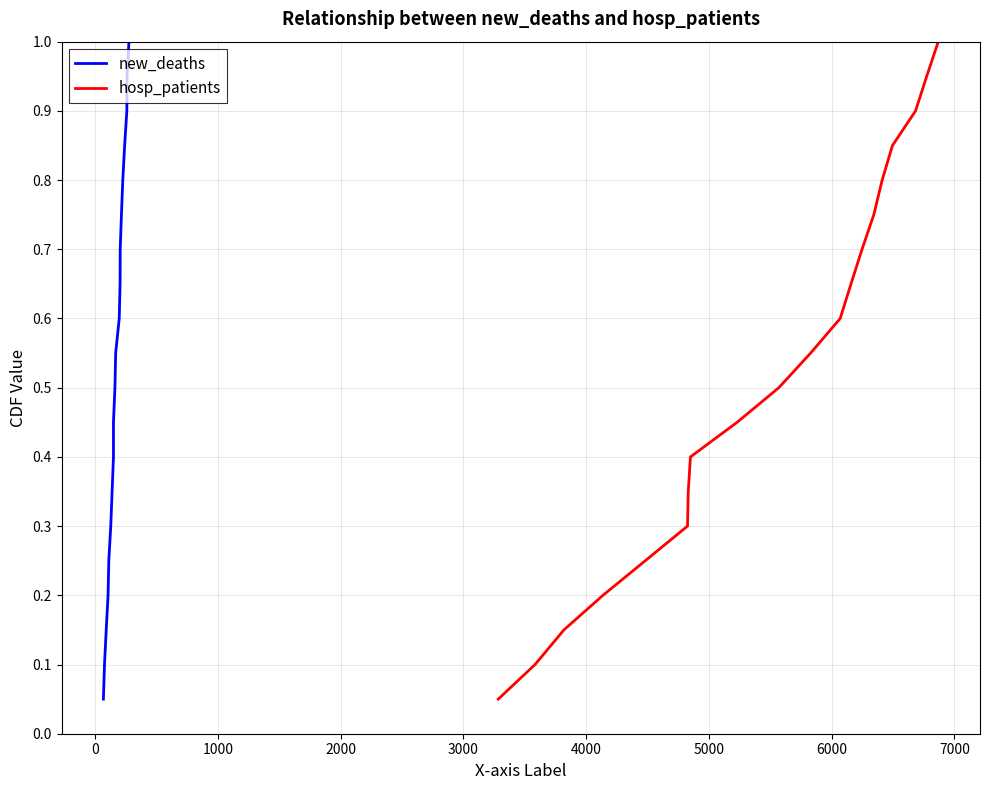

What is the highest value of the hosp_patients series?

1.0